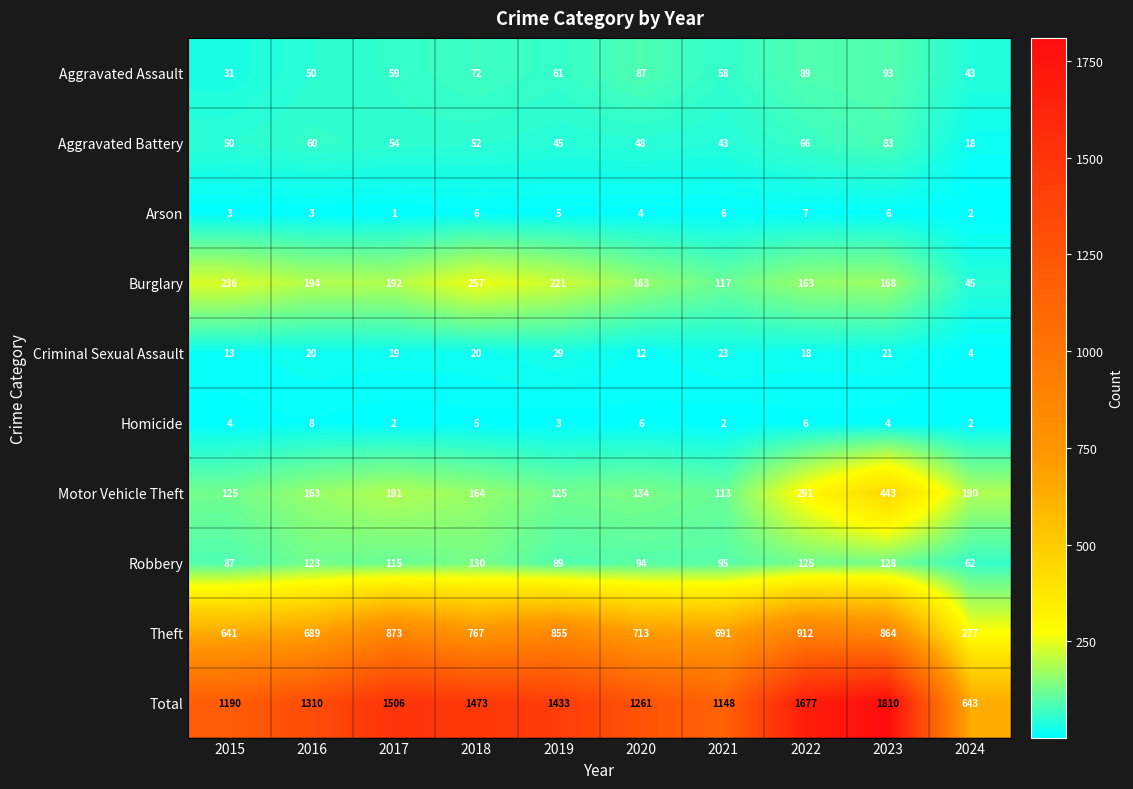

Rank the series at 2022 from highest to lowest value.

Total, Theft, Motor Vehicle Theft, Burglary, Robbery, Aggravated Assault, Aggravated Battery, Criminal Sexual Assault, Arson, Homicide